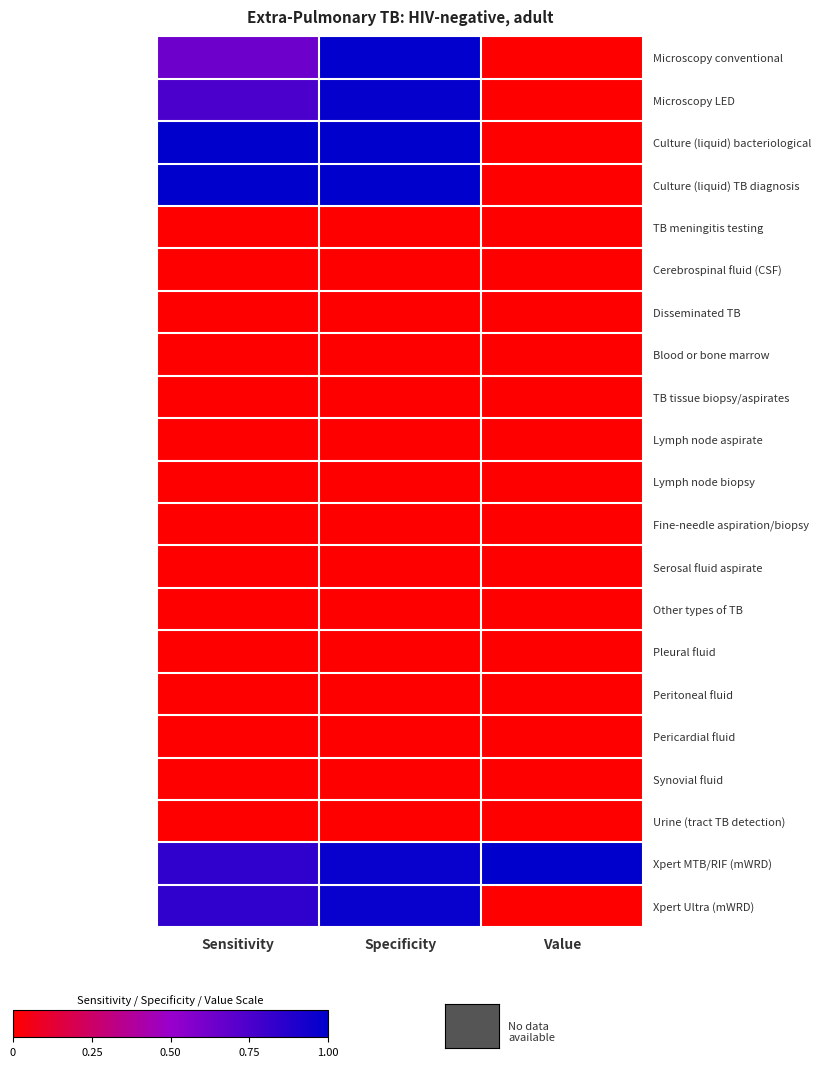

Reading left to right, what are all the values shown in this chart?

Microscopy conventional: Sensitivity=0.6	Specificity=1.0	Value=0.0
Microscopy LED: Sensitivity=0.8	Specificity=1.0	Value=0.0
Culture (liquid) bacteriological: Sensitivity=1.0	Specificity=1.0	Value=0.0
Culture (liquid) TB diagnosis: Sensitivity=1.0	Specificity=1.0	Value=0.0
TB meningitis testing: Sensitivity=0.0	Specificity=0.0	Value=0.0
Cerebrospinal fluid (CSF): Sensitivity=0.0	Specificity=0.0	Value=0.0
Disseminated TB: Sensitivity=0.0	Specificity=0.0	Value=0.0
Blood or bone marrow: Sensitivity=0.0	Specificity=0.0	Value=0.0
TB tissue biopsy/aspirates: Sensitivity=0.0	Specificity=0.0	Value=0.0
Lymph node aspirate: Sensitivity=0.0	Specificity=0.0	Value=0.0
Lymph node biopsy: Sensitivity=0.0	Specificity=0.0	Value=0.0
Fine-needle aspiration/biopsy: Sensitivity=0.0	Specificity=0.0	Value=0.0
Serosal fluid aspirate: Sensitivity=0.0	Specificity=0.0	Value=0.0
Other types of TB: Sensitivity=0.0	Specificity=0.0	Value=0.0
Pleural fluid: Sensitivity=0.0	Specificity=0.0	Value=0.0
Peritoneal fluid: Sensitivity=0.0	Specificity=0.0	Value=0.0
Pericardial fluid: Sensitivity=0.0	Specificity=0.0	Value=0.0
Synovial fluid: Sensitivity=0.0	Specificity=0.0	Value=0.0
Urine (tract TB detection): Sensitivity=0.0	Specificity=0.0	Value=0.0
Xpert MTB/RIF (mWRD): Sensitivity=0.8	Specificity=1.0	Value=1.0
Xpert Ultra (mWRD): Sensitivity=0.8	Specificity=1.0	Value=0.0